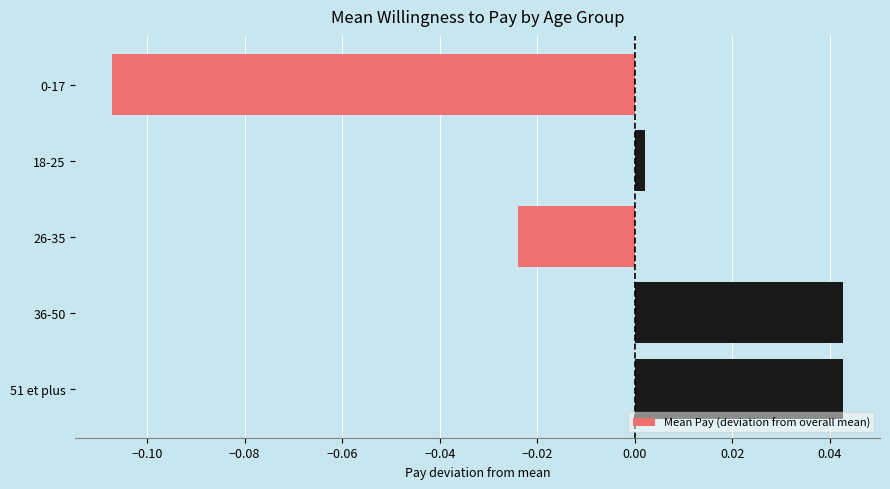

Does the chart contain any negative values?

Yes